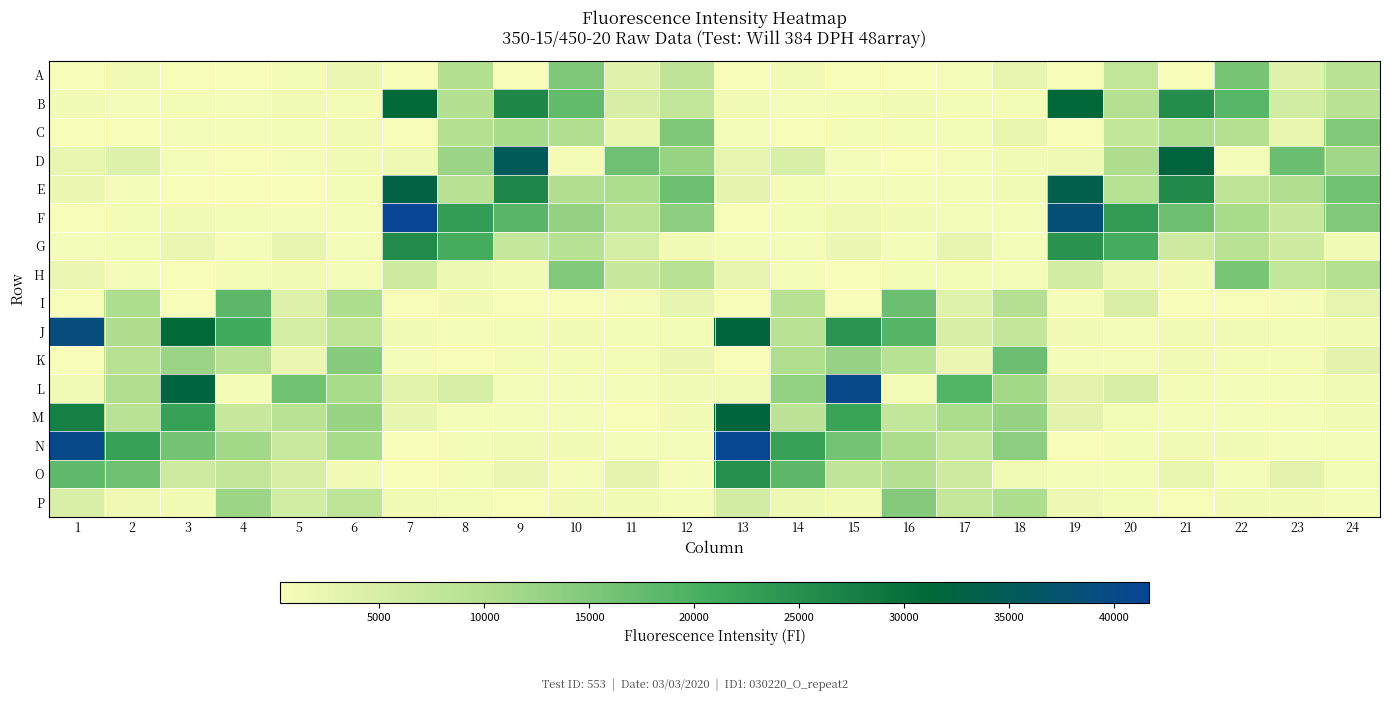

Reading left to right, list all the values displayed in this chart.

A: 1=403	2=789	3=420	4=403	5=634	6=1936	7=320	8=9740	9=395	10=14879	11=3484	12=8186	13=396	14=918	15=441	16=427	17=560	18=2624	19=434	20=7845	21=389	22=15772	23=3449	24=8923
B: 1=784	2=532	3=686	4=495	5=821	6=700	7=30907	8=9948	9=26279	10=17783	11=4978	12=7812	13=878	14=578	15=722	16=891	17=712	18=716	19=31348	20=9356	21=25628	22=18785	23=5527	24=8822
C: 1=421	2=438	3=518	4=553	5=625	6=1135	7=373	8=9524	9=10804	10=10122	11=2303	12=14929	13=582	14=436	15=686	16=681	17=696	18=2350	19=389	20=7667	21=10534	22=9487	23=2254	24=14679
D: 1=2366	2=3754	3=548	4=438	5=531	6=906	7=1301	8=12407	9=35059	10=651	11=16591	12=12640	13=2805	14=4550	15=576	16=444	17=579	18=975	19=1336	20=10347	21=31874	22=567	23=16999	24=11855
E: 1=1884	2=598	3=432	4=432	5=460	6=740	7=32885	8=9156	9=26544	10=10148	11=10572	12=16620	13=2985	14=720	15=466	16=470	17=475	18=997	19=33702	20=9339	21=25899	22=8135	23=10114	24=16173
F: 1=378	2=636	3=851	4=778	5=542	6=472	7=41639	8=22968	9=18624	10=13038	11=8641	12=13762	13=410	14=656	15=1332	16=909	17=603	18=558	19=38328	20=23448	21=16650	22=11011	23=6856	24=14551
G: 1=467	2=649	3=2114	4=521	5=2549	6=488	7=25796	8=20614	9=7354	10=9182	11=5279	12=1084	13=467	14=611	15=2018	16=537	17=2510	18=514	19=24678	20=20673	21=6236	22=8928	23=5792	24=1101
H: 1=2163	2=596	3=401	4=695	5=837	6=560	7=6082	8=1651	9=1097	10=14531	11=6805	12=9037	13=2517	14=588	15=381	16=661	17=747	18=557	19=5369	20=1626	21=978	22=15627	23=7728	24=9555
I: 1=320	2=10611	3=444	4=18363	5=3895	6=10504	7=386	8=922	9=439	10=416	11=577	12=2597	13=299	14=9058	15=401	16=16890	17=3547	18=9453	19=514	20=4447	21=459	22=451	23=568	24=2804
J: 1=39211	2=10430	3=30858	4=20955	5=5213	6=8319	7=915	8=583	9=755	10=890	11=679	12=772	13=31933	14=8983	15=24464	16=18989	17=4687	18=7556	19=992	20=543	21=827	22=931	23=730	24=818
K: 1=386	2=9065	3=12280	4=9160	5=1918	6=14295	7=593	8=434	9=726	10=684	11=718	12=2194	13=395	14=10307	15=12807	16=9315	17=2187	18=16908	19=578	20=470	21=861	22=773	23=734	24=3068
L: 1=1200	2=10283	3=32345	4=711	5=16185	6=11056	7=3216	8=4812	9=614	10=461	11=609	12=1016	13=1169	14=13214	15=40384	16=636	17=19104	18=11599	19=3141	20=4872	21=646	22=471	23=618	24=1072
M: 1=27701	2=8948	3=22521	4=6865	5=8886	6=12439	7=2598	8=586	9=465	10=468	11=456	12=881	13=31958	14=8425	15=22227	16=7687	17=10745	18=12775	19=3143	20=686	21=514	22=478	23=462	24=956
N: 1=40072	2=22525	3=15877	4=11497	5=6486	6=10868	7=408	8=665	9=1110	10=935	11=592	12=535	13=41314	14=22481	15=16044	16=10733	17=7402	18=13711	19=429	20=644	21=1237	22=876	23=612	24=570
O: 1=18012	2=16359	3=6086	4=7485	5=4943	6=863	7=439	8=640	9=2192	10=561	11=2986	12=494	13=25205	14=18323	15=7895	16=9435	17=6061	18=1085	19=567	20=677	21=2260	22=539	23=3074	24=661
P: 1=4404	2=1389	3=928	4=12163	5=5621	6=8248	7=1117	8=627	9=442	10=811	11=962	12=587	13=5410	14=1690	15=1200	16=14407	17=7339	18=10527	19=1509	20=677	21=447	22=799	23=1024	24=604